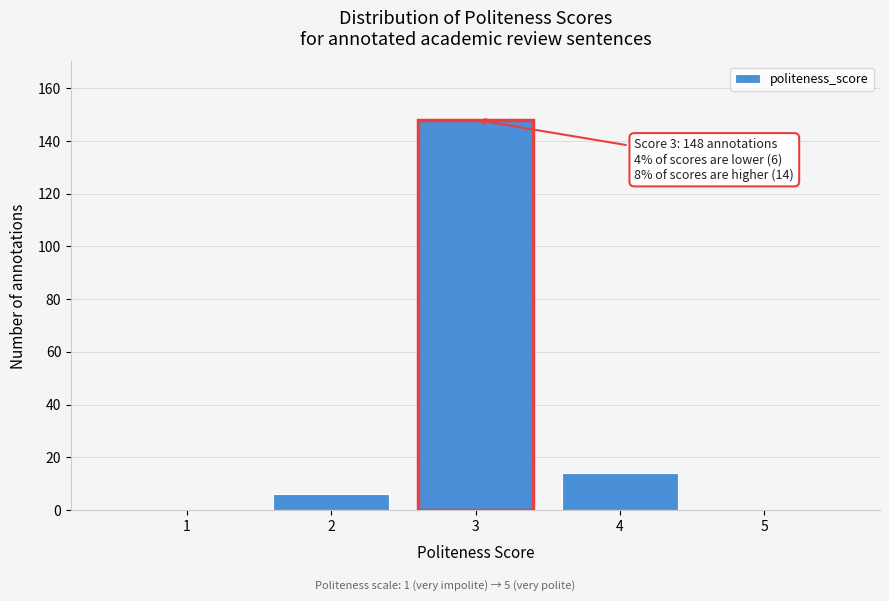

Reading left to right, extract all data points from this chart.

1=0	2=6	3=148	4=14	5=0